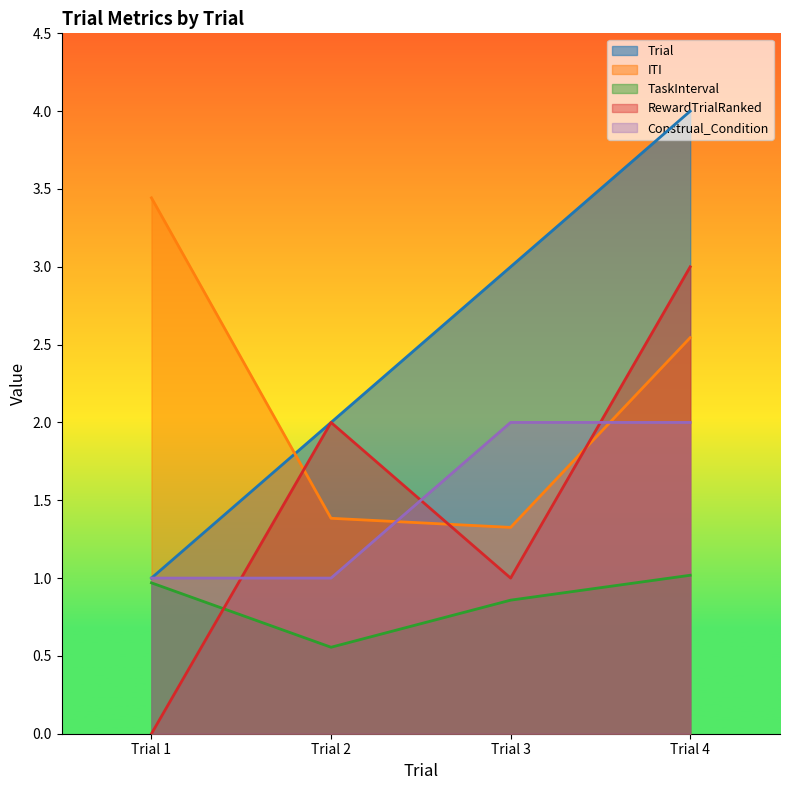

True or false: Trial and TaskInterval cross at least once.

False